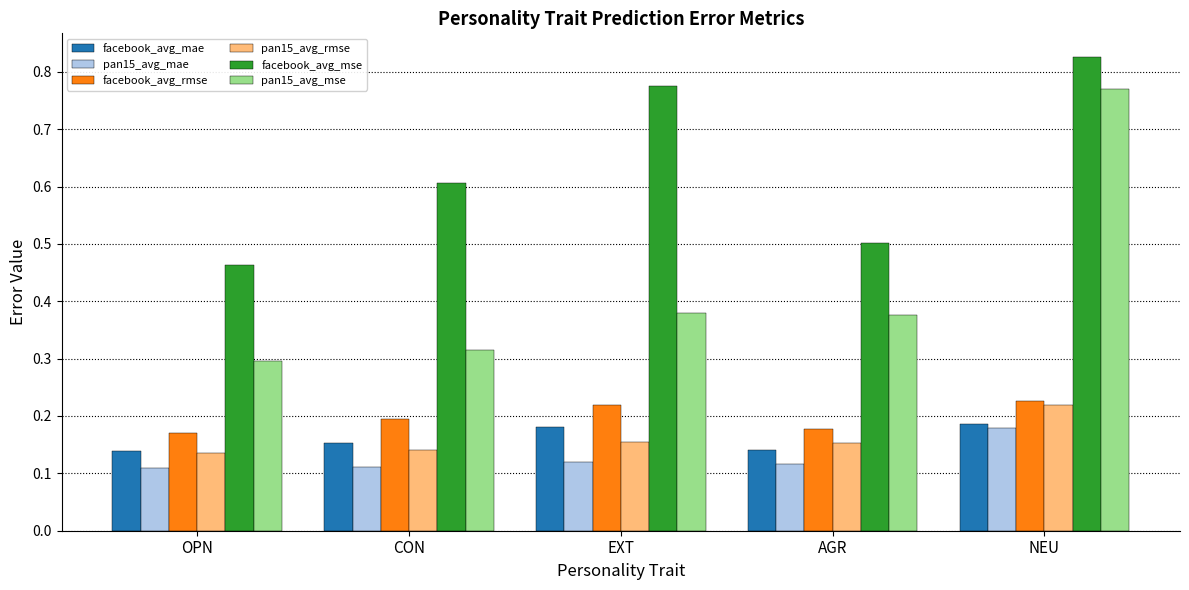

Count the number of categories in the chart.

5